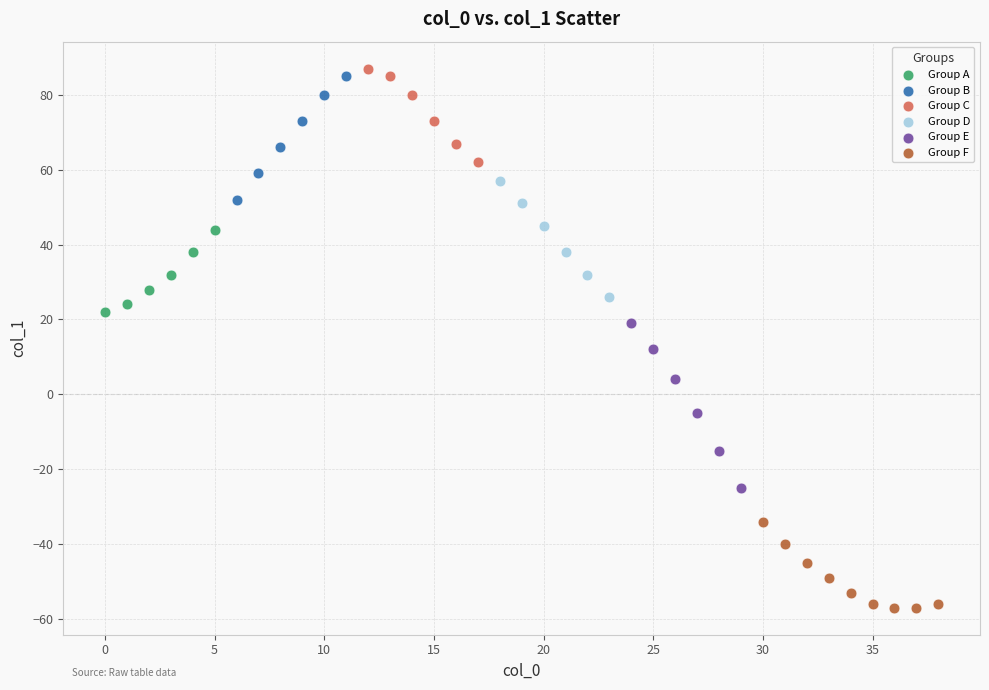

Which series contains the lowest Y value?

Group F